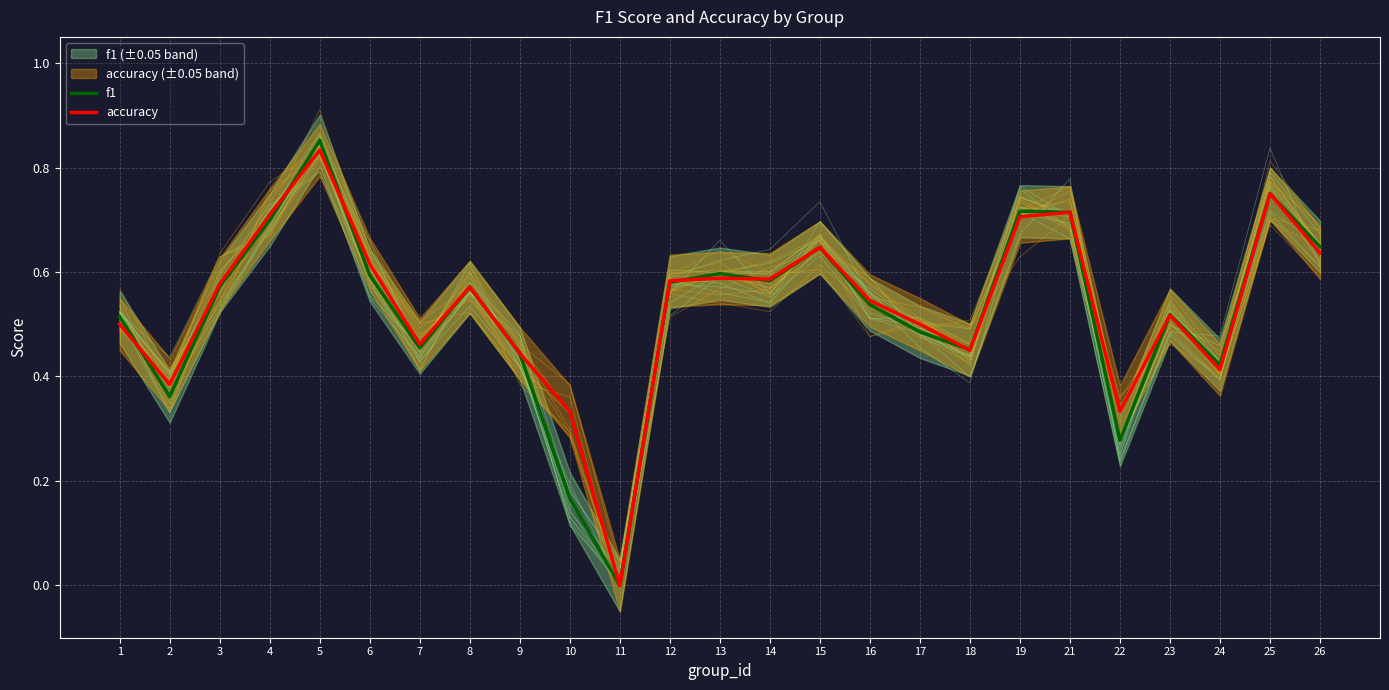

How many lines are shown in the chart?

2